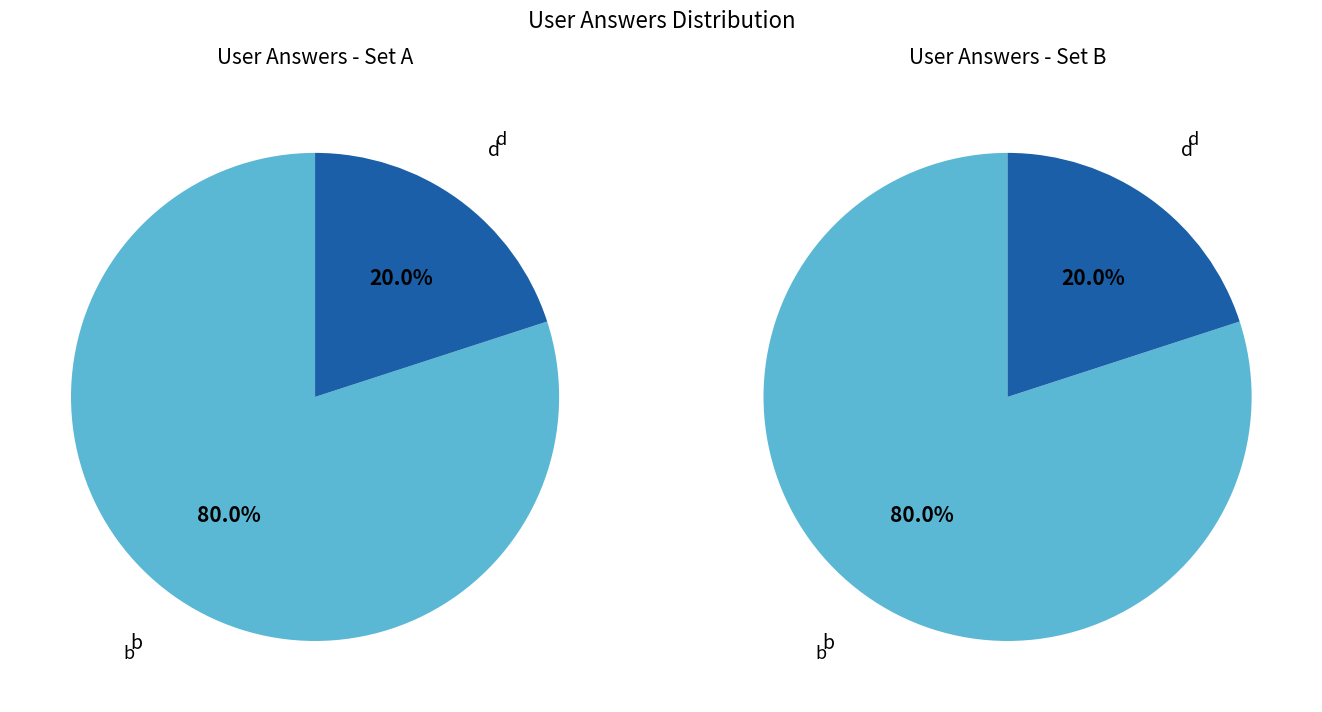

What percentage is the d slice, to the nearest percent?

20%